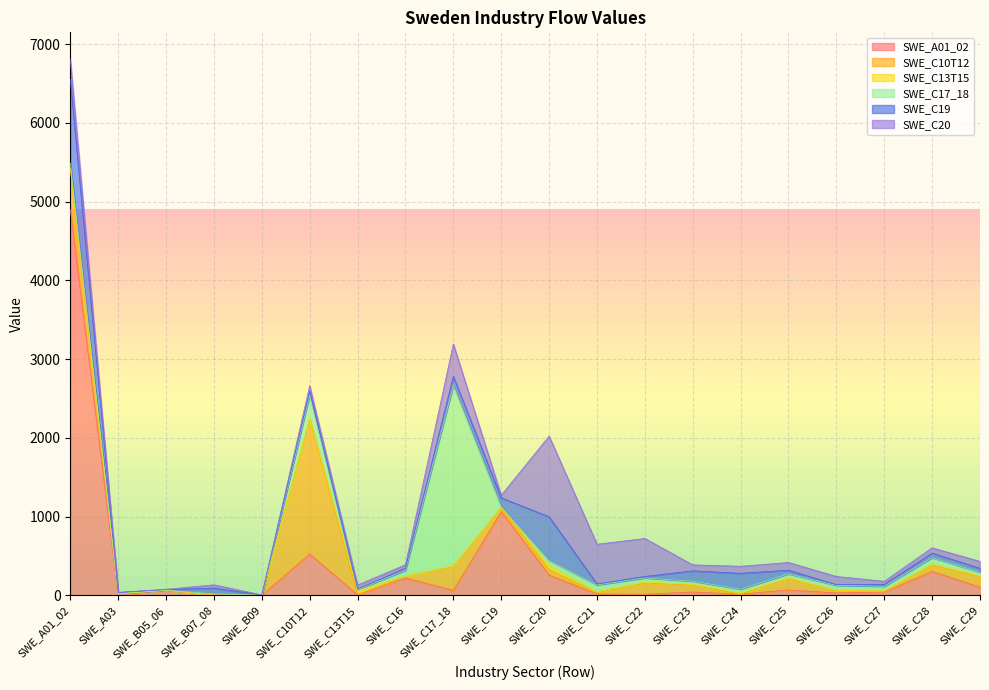

What is the sum of all SWE_C17_18 values?

3374.7